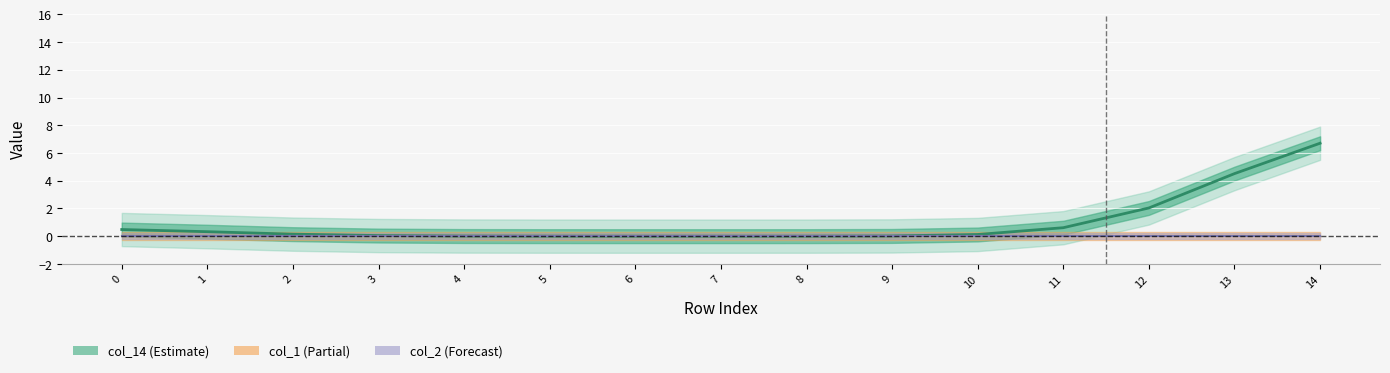

What is the total value across all series at 11?

0.6